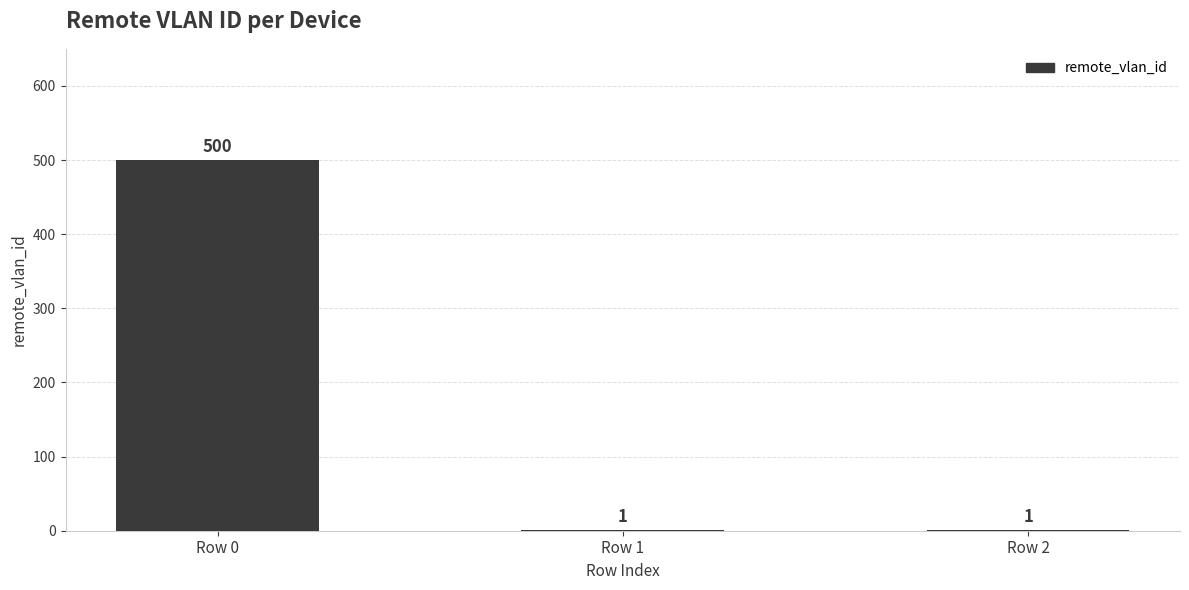

The value at Row 0 is 121. True or false?

False